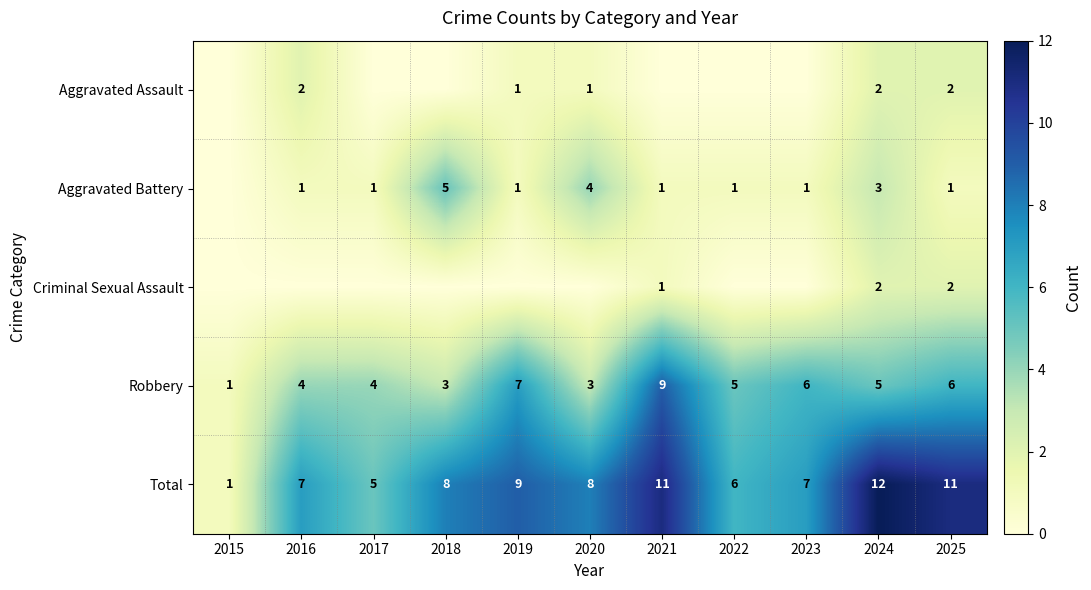

What is the difference between the second highest and second lowest values in the Robbery series?

4